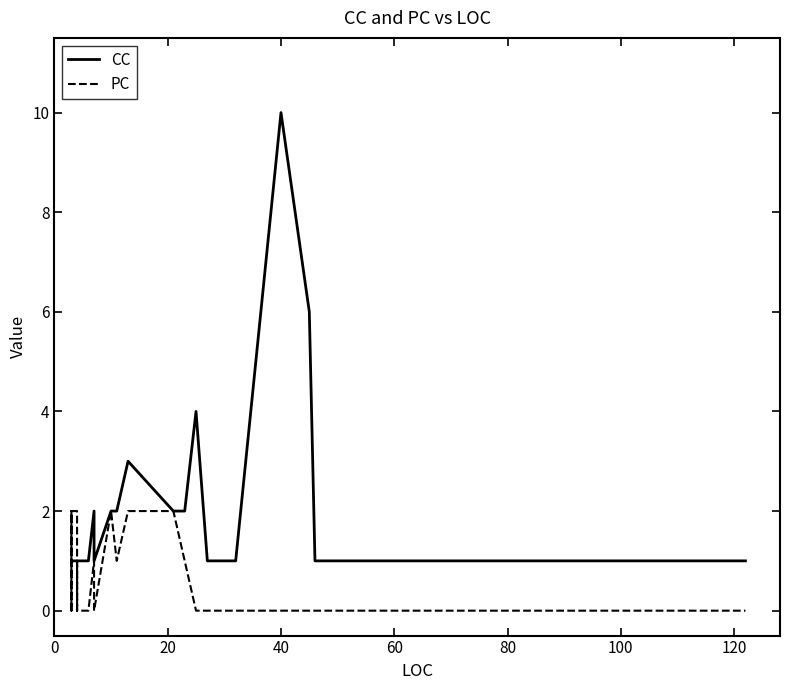

True or false: CC and PC cross at least once.

True